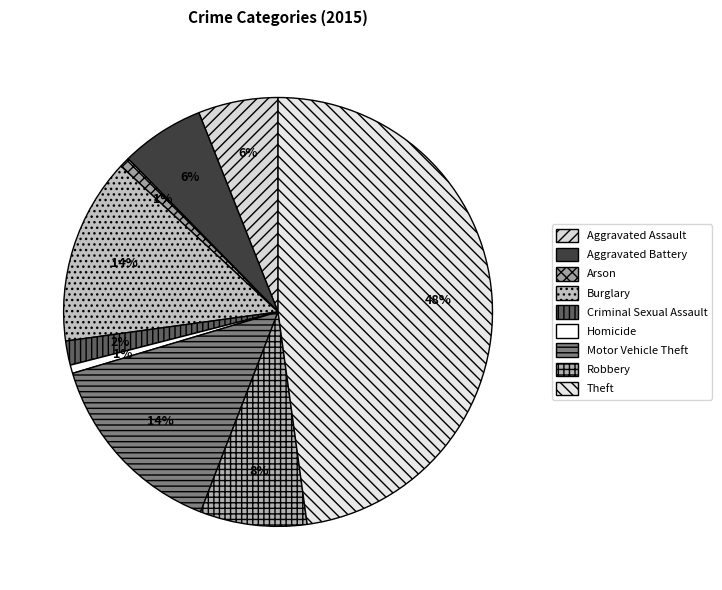

To the nearest percent, what portion does Homicide represent?

1%